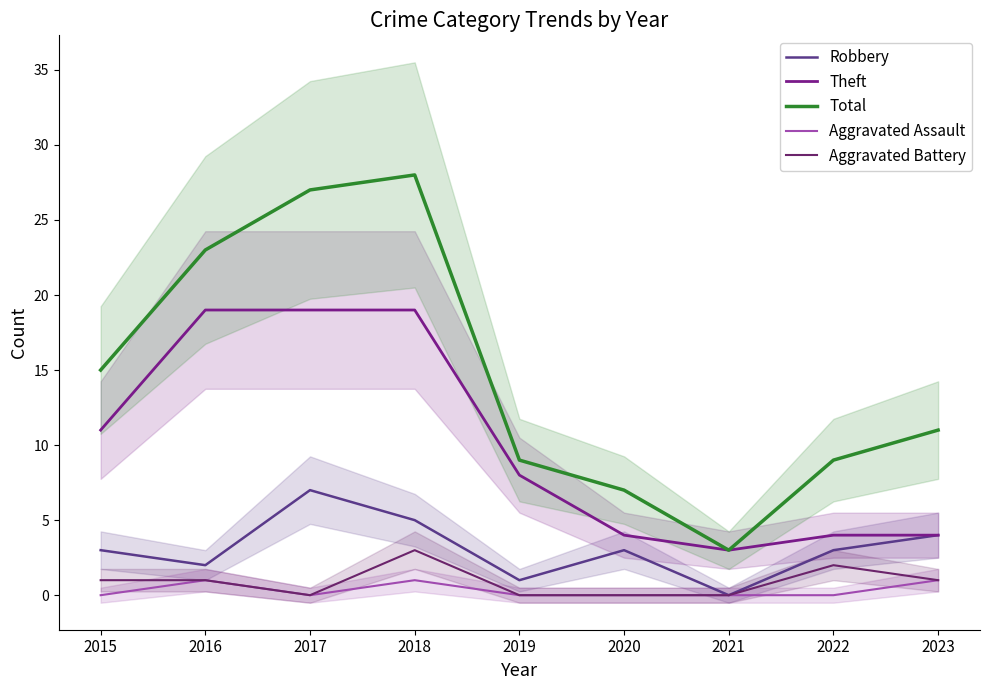

At how many categories does at least one series exceed 24?

2